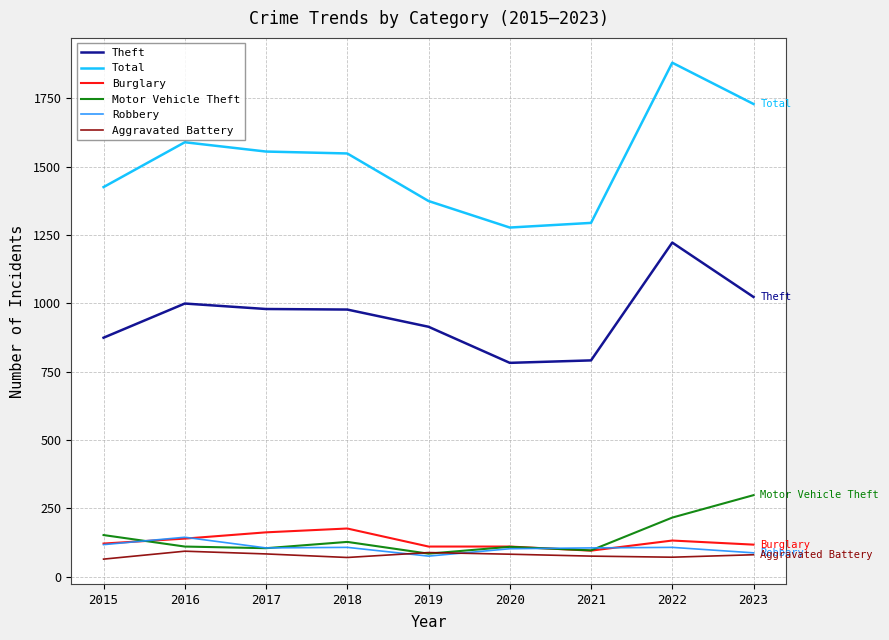

What are all the series names shown in the legend?

Theft, Total, Burglary, Motor Vehicle Theft, Robbery, Aggravated Battery